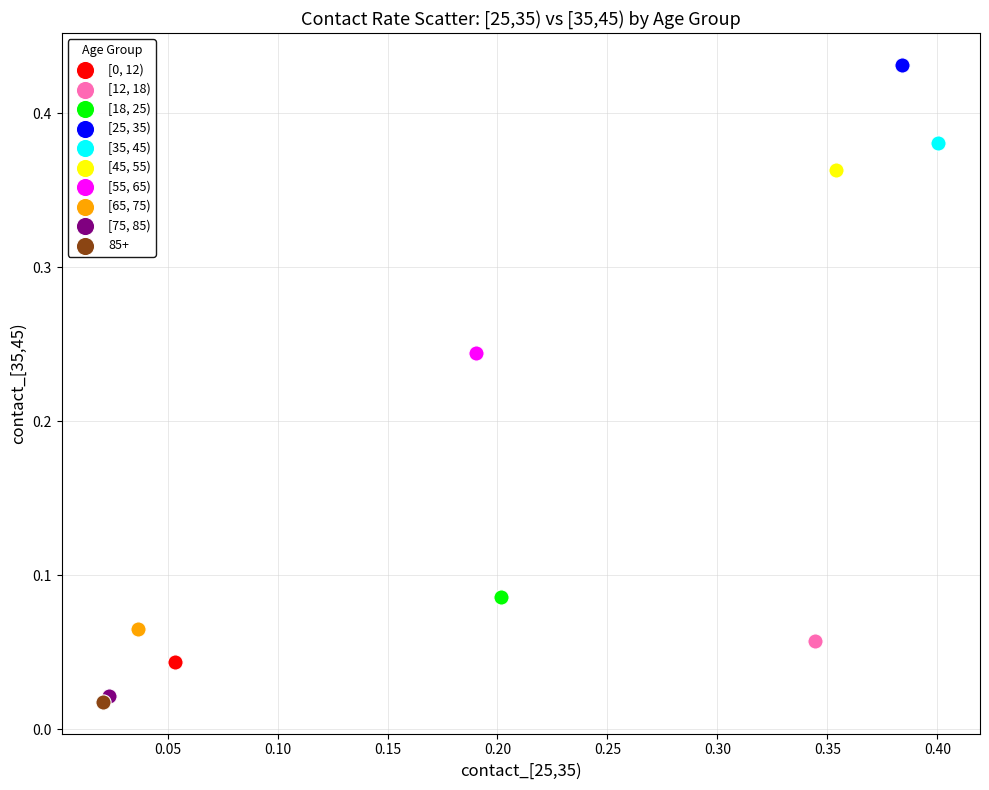

Which series reaches the minimum Y coordinate?

85+